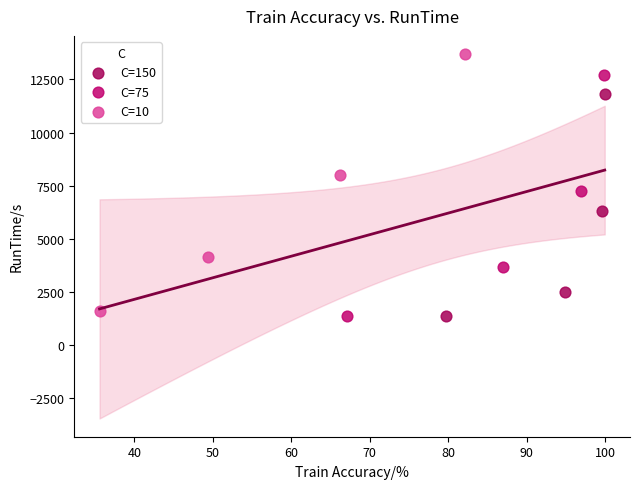

Which series contains the highest Y value?

C=10